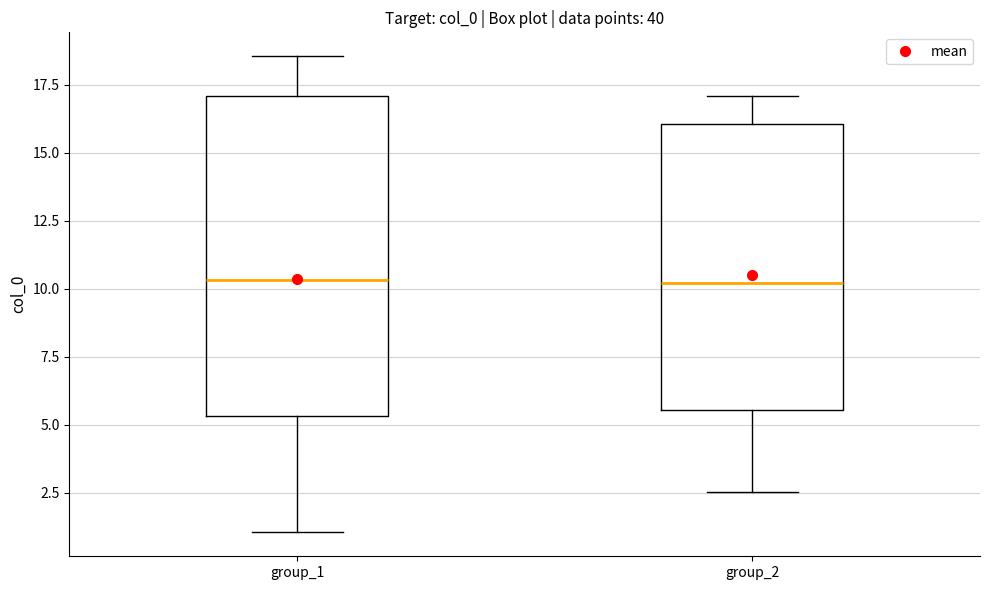

Reading left to right, transcribe this box plot: for each box, give where its median line is, the range the box spans, and where its two whiskers end, as read against the y-axis. The values are not printed on the chart, so give them approximately, as read against the axis.

group_1: median 10.5, box 5.5 to 17.0, whiskers 1.0 to 18.5
group_2: median 10.0, box 5.5 to 16.0, whiskers 2.5 to 17.0